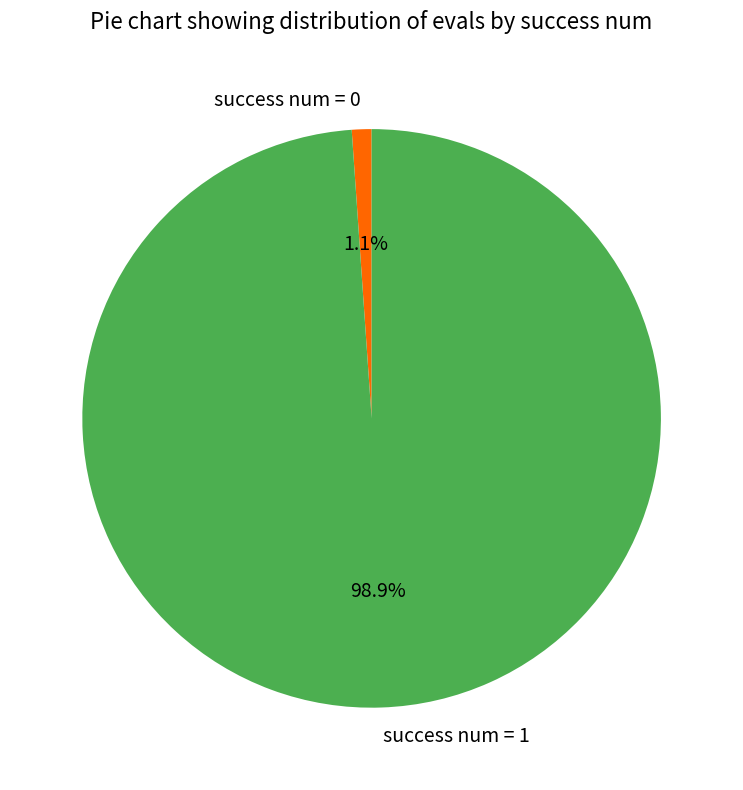

Rank the categories by value from lowest to highest.

success num = 0, success num = 1